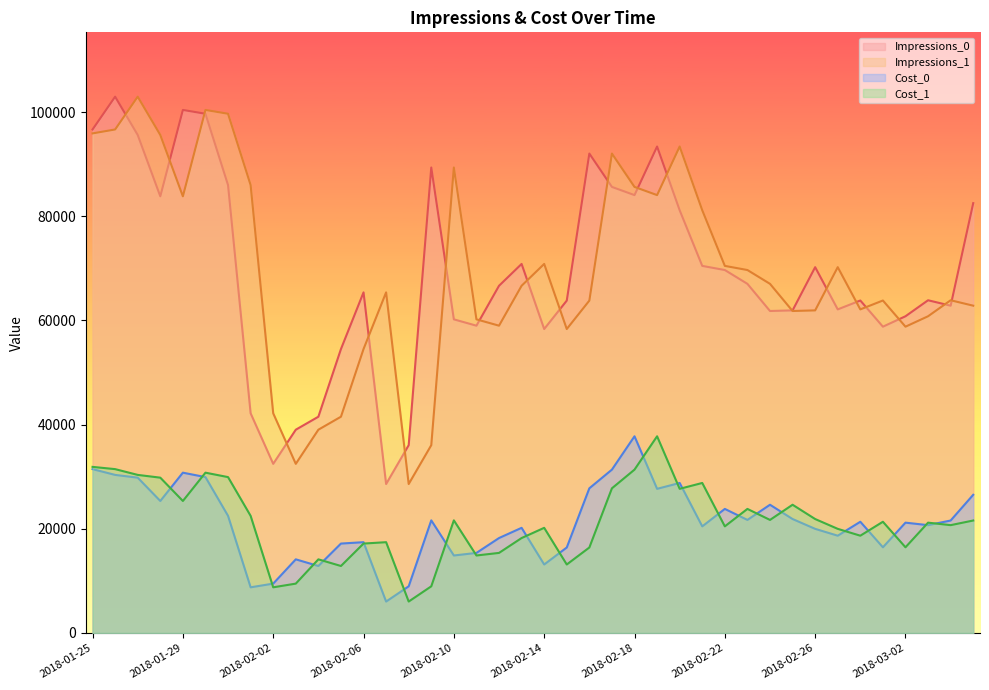

How many lines are shown in the chart?

4